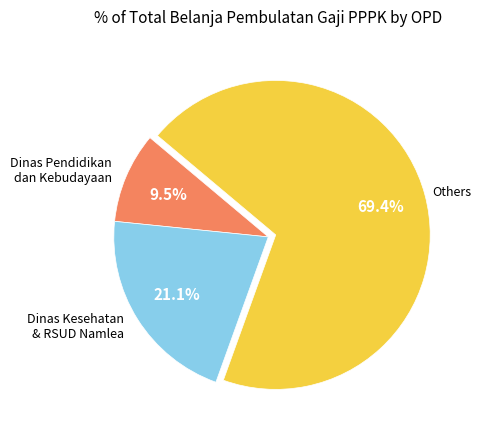

What is the smallest slice in the pie chart?

Dinas Pendidikan dan Kebudayaan